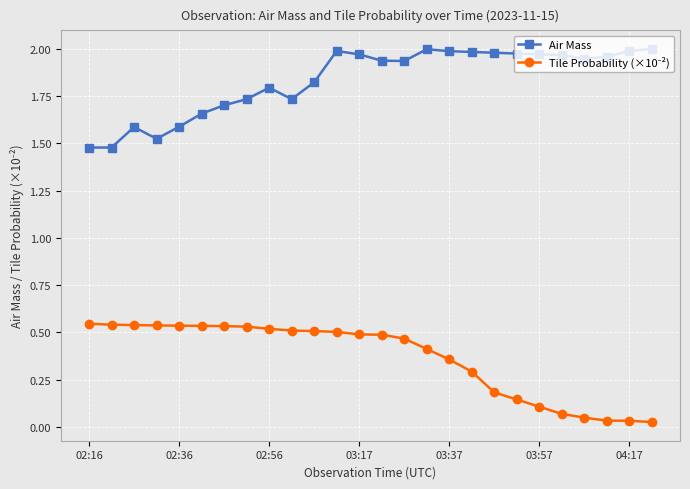

At how many categories does at least one series exceed 1?

26